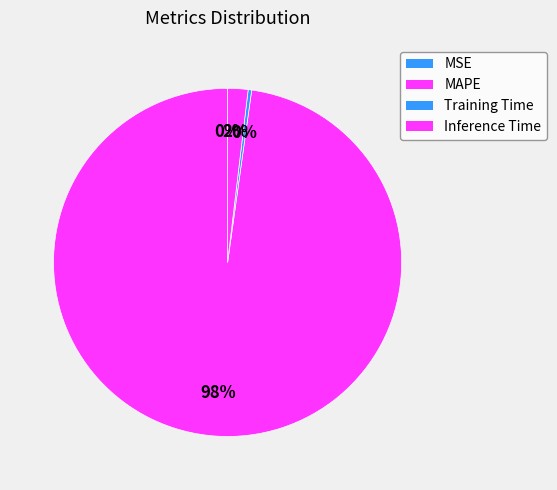

Do MSE and Inference Time together represent more than half of the pie?

No